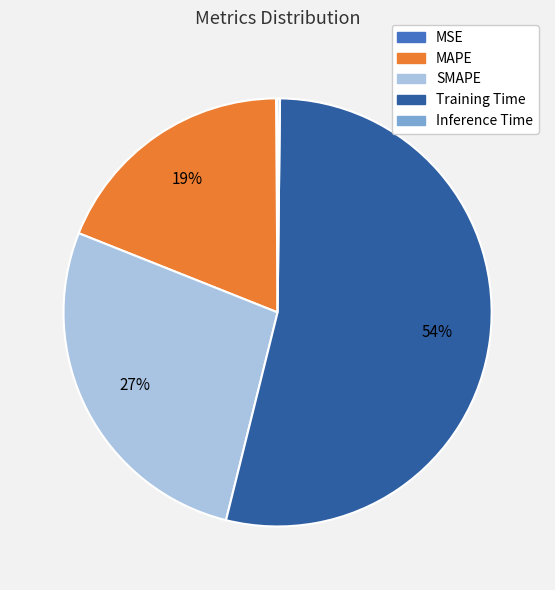

To the nearest percent, what is the difference between the largest and smallest slice percentages?

54%